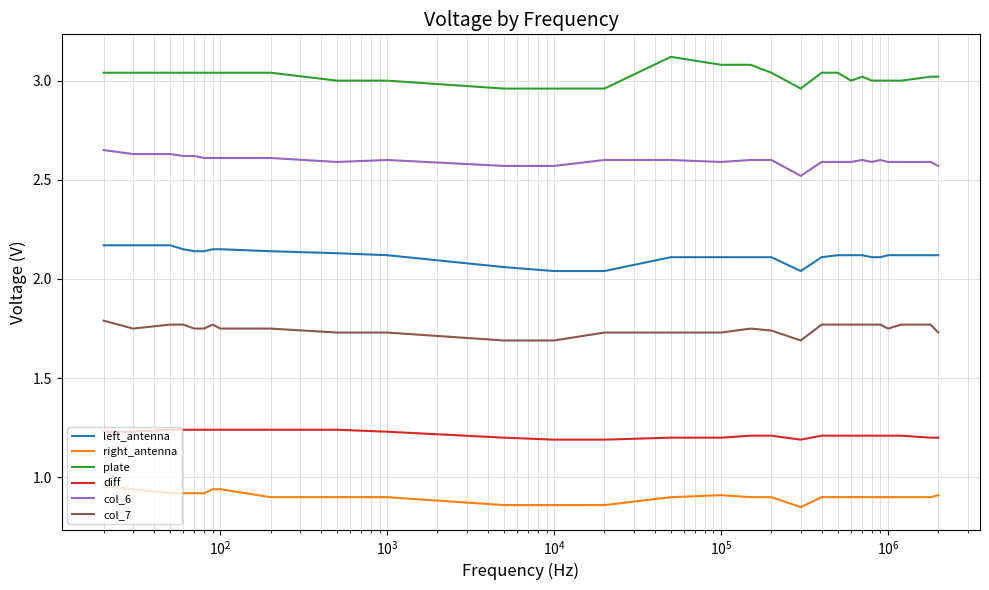

True or false: col_6 and right_antenna cross at least once.

False